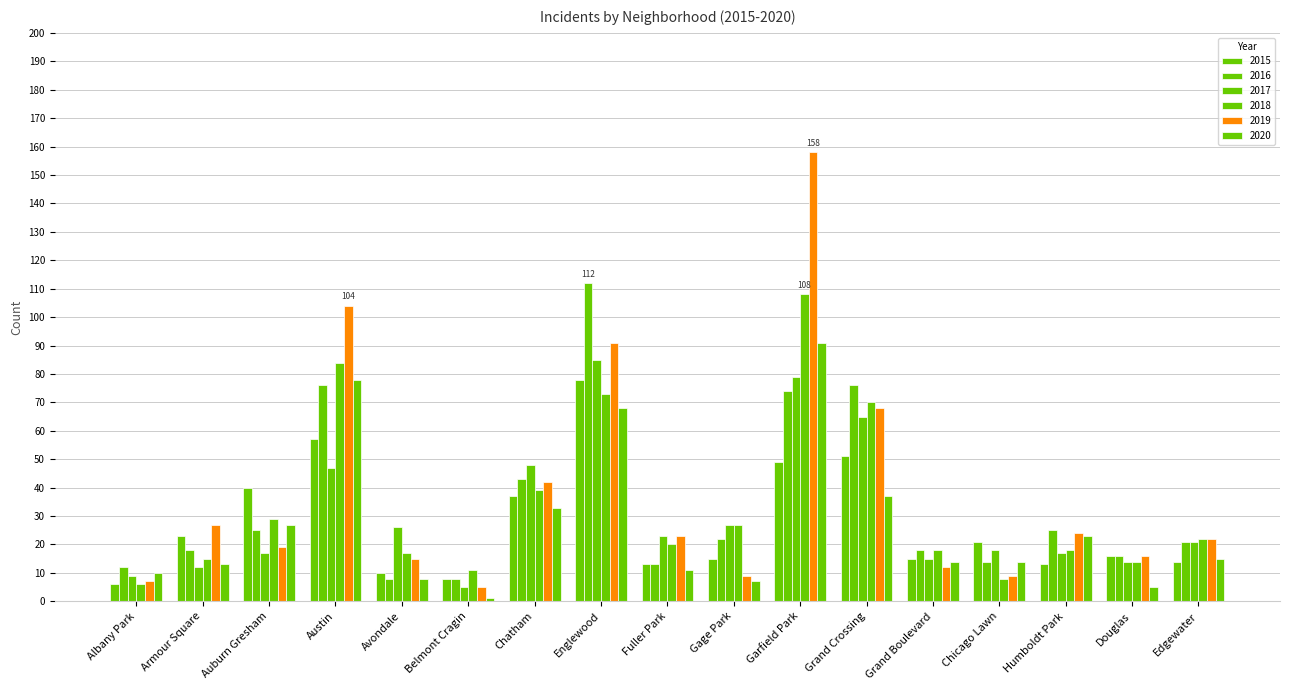

Which series has the largest range (max minus min)?

2019